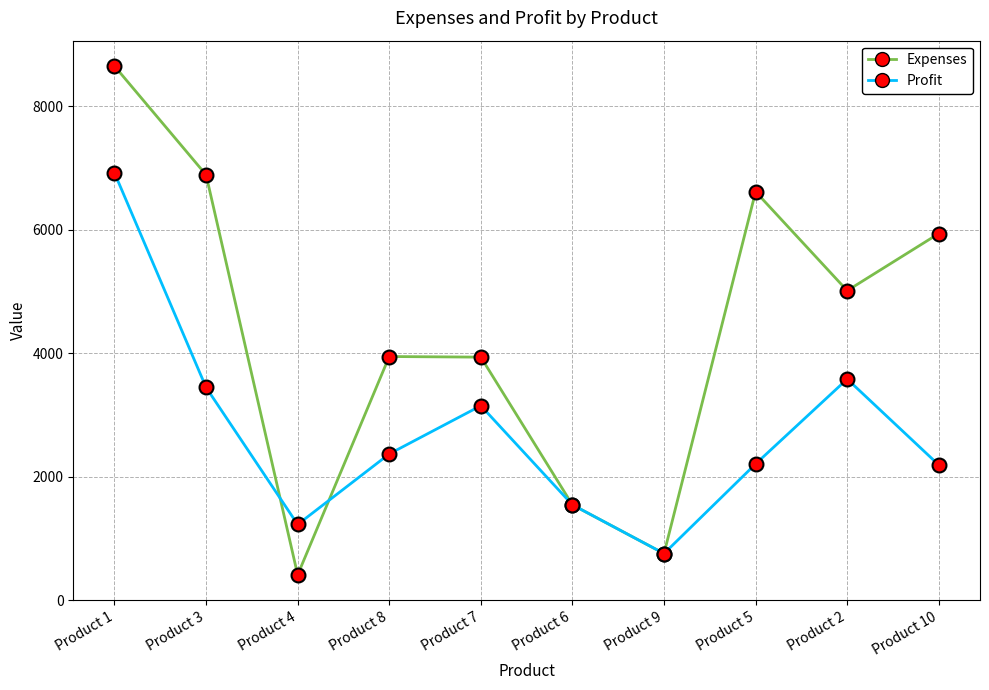

What are all the series names shown in the legend?

Expenses, Profit